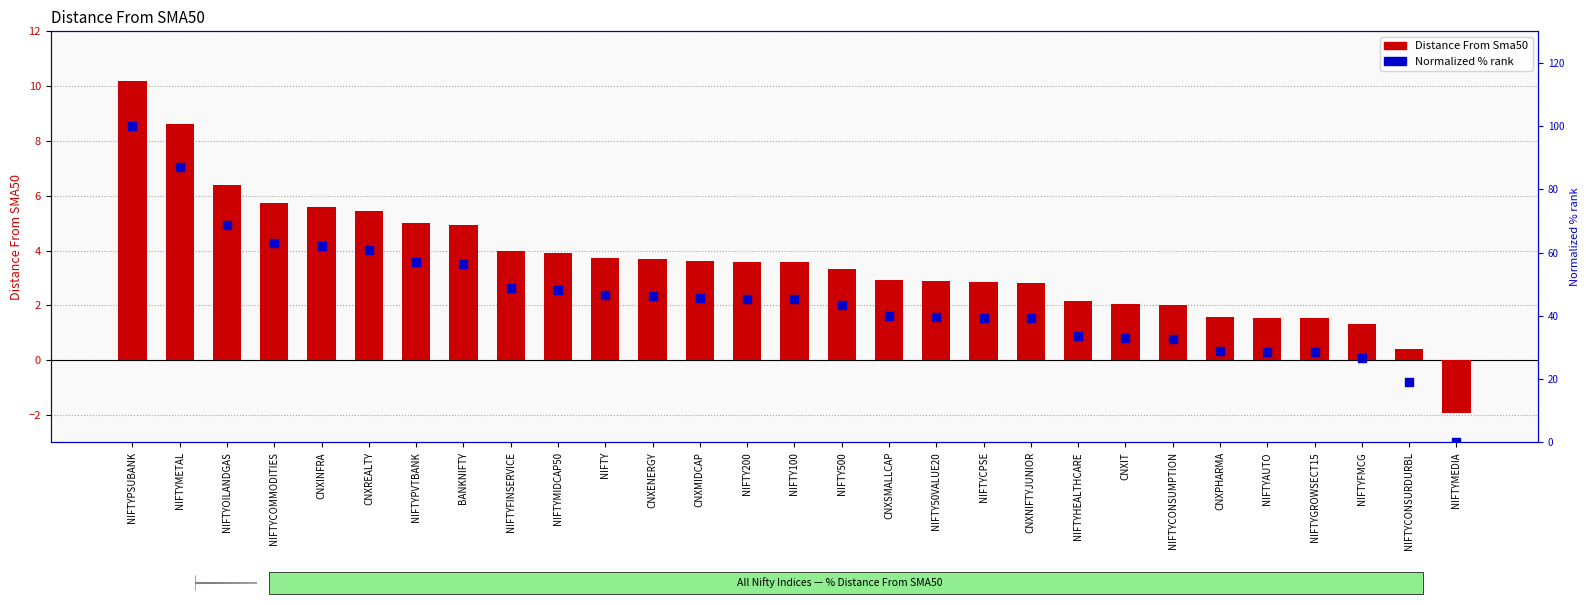

At which category is the sum across all series the highest?

NIFTYPSUBANK